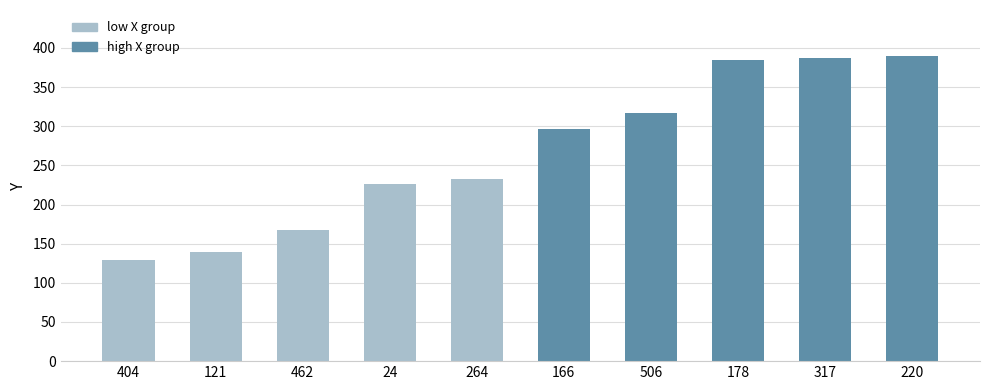

What position from the left is 404?

1